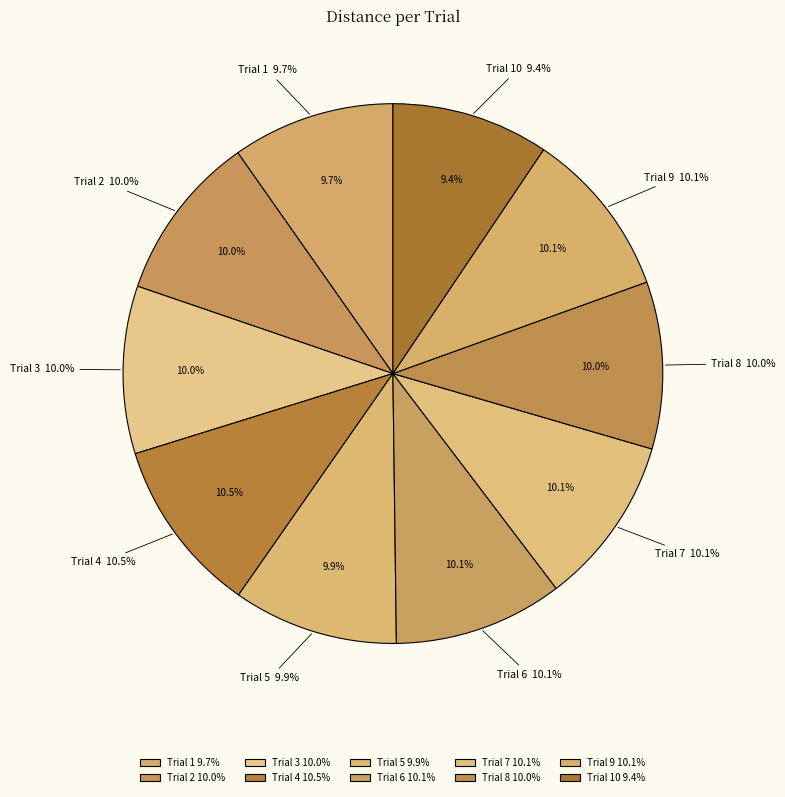

Is there a majority slice in this chart?

No